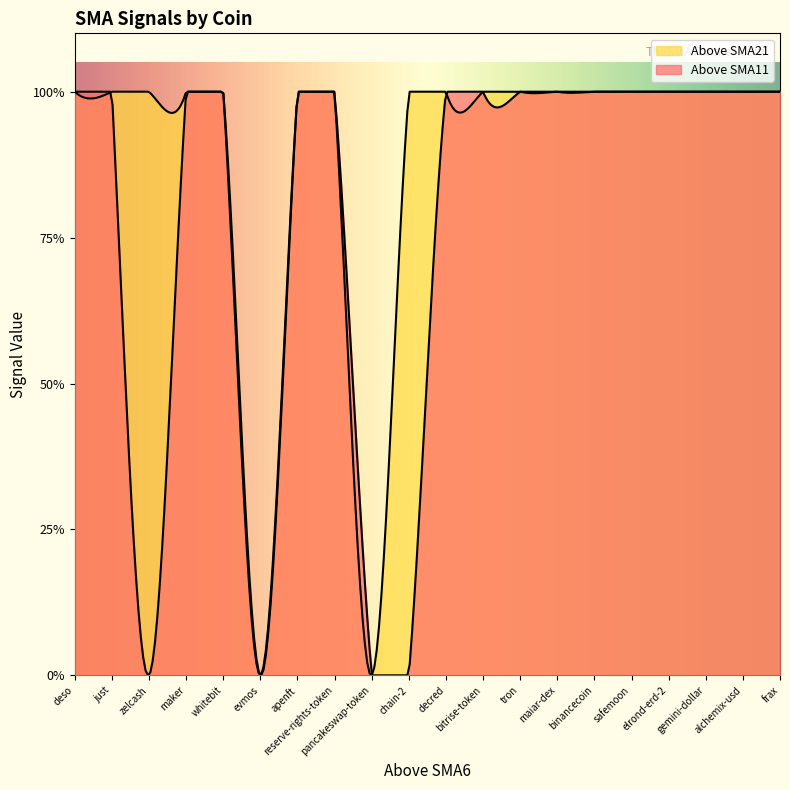

Count the Above SMA21 values in the range 1 to 2.

18